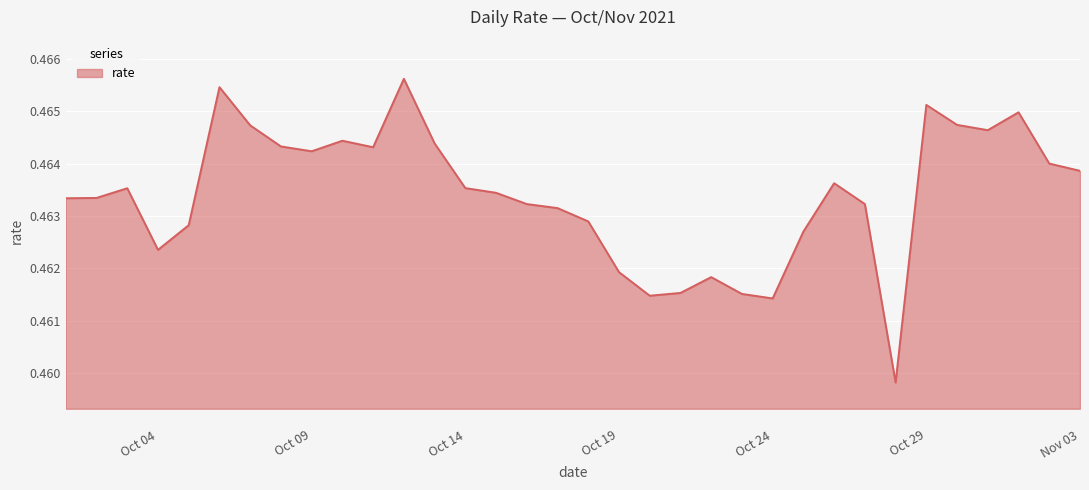

List the labels in order of value, smallest first.

2021-10-28, 2021-10-24, 2021-10-20, 2021-10-23, 2021-10-21, 2021-10-22, 2021-10-19, 2021-10-04, 2021-10-25, 2021-10-05, 2021-10-18, 2021-10-17, 2021-10-16, 2021-10-27, 2021-10-01, 2021-10-02, 2021-10-15, 2021-10-03, 2021-10-14, 2021-10-26, 2021-11-03, 2021-11-02, 2021-10-09, 2021-10-11, 2021-10-08, 2021-10-13, 2021-10-10, 2021-10-31, 2021-10-07, 2021-10-30, 2021-11-01, 2021-10-29, 2021-10-06, 2021-10-12